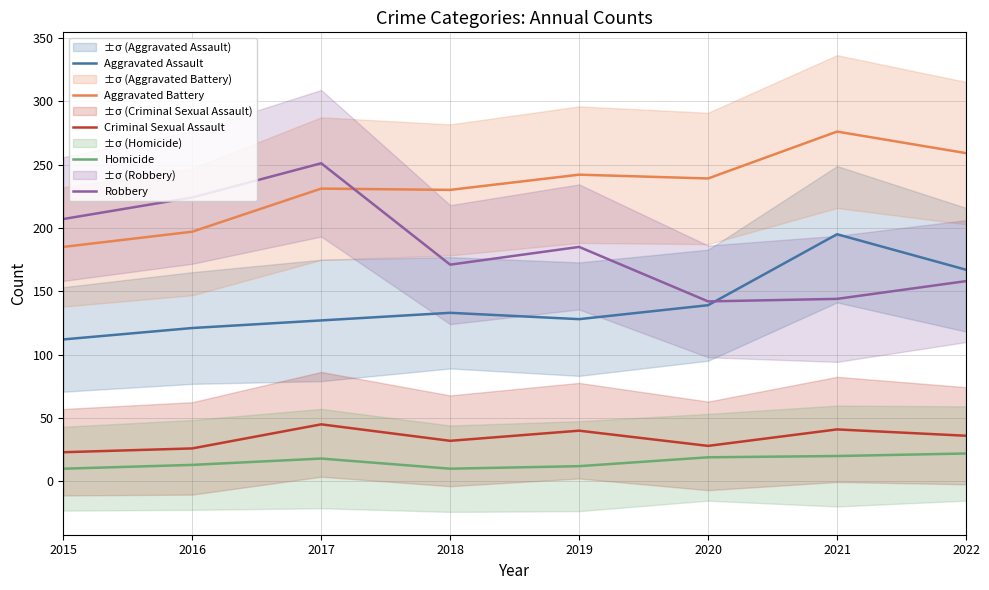

What is the difference between the highest and lowest values at 2017?

233